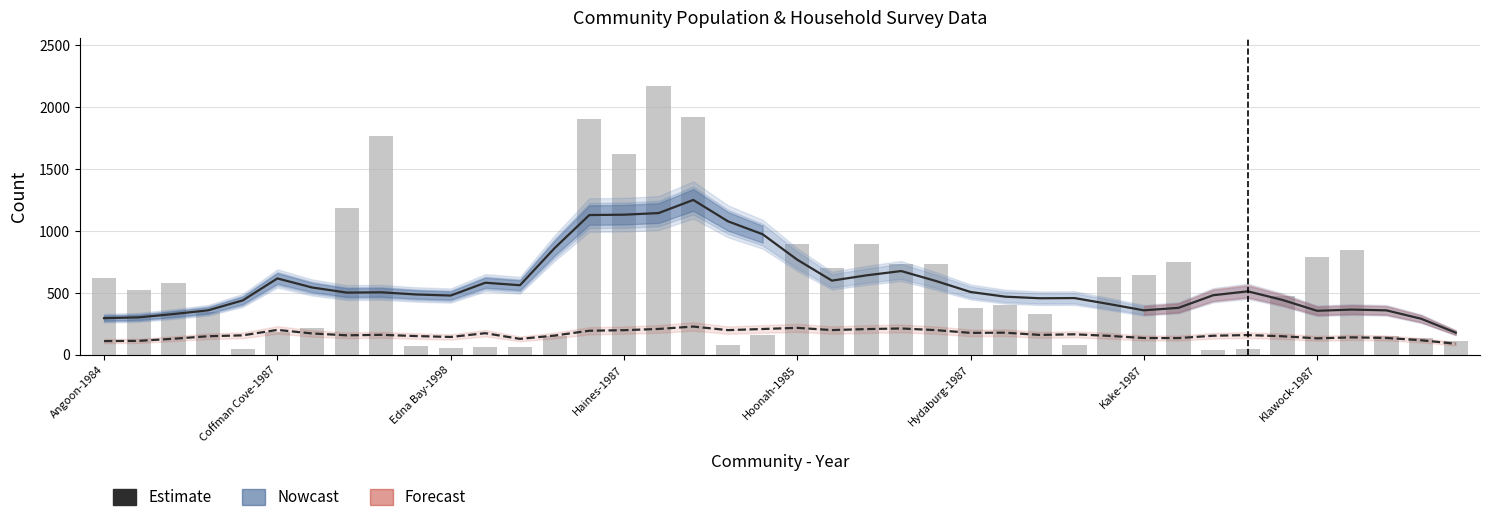

What position from the right is 24?

16